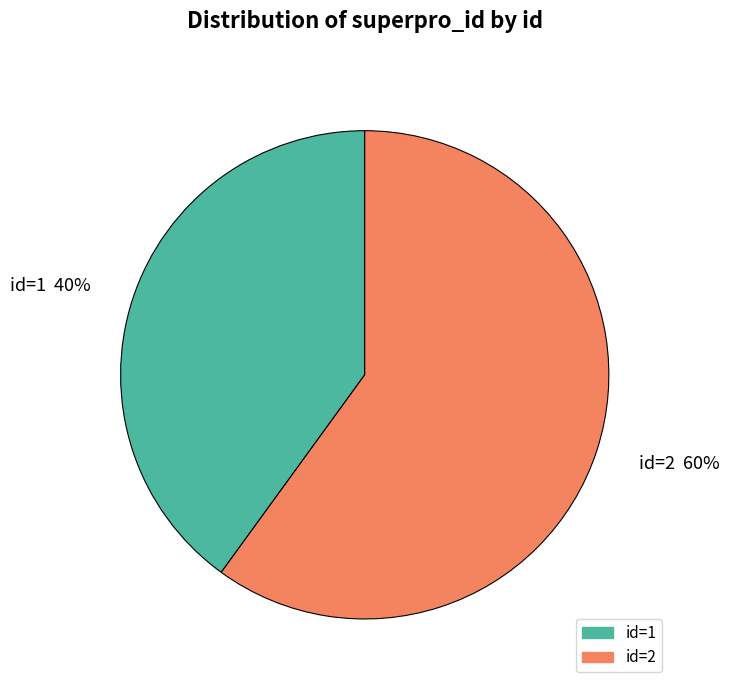

Does any single category account for the majority?

Yes